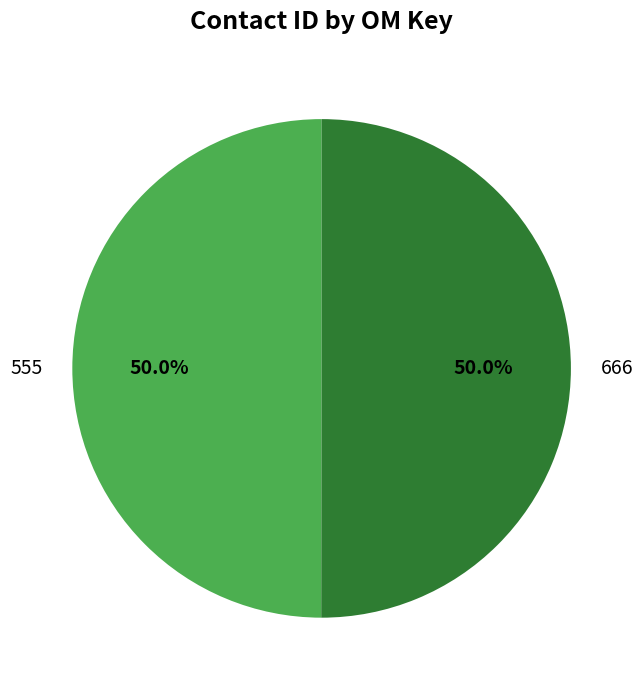

What is the total percentage of 666 and 555?

100.0%